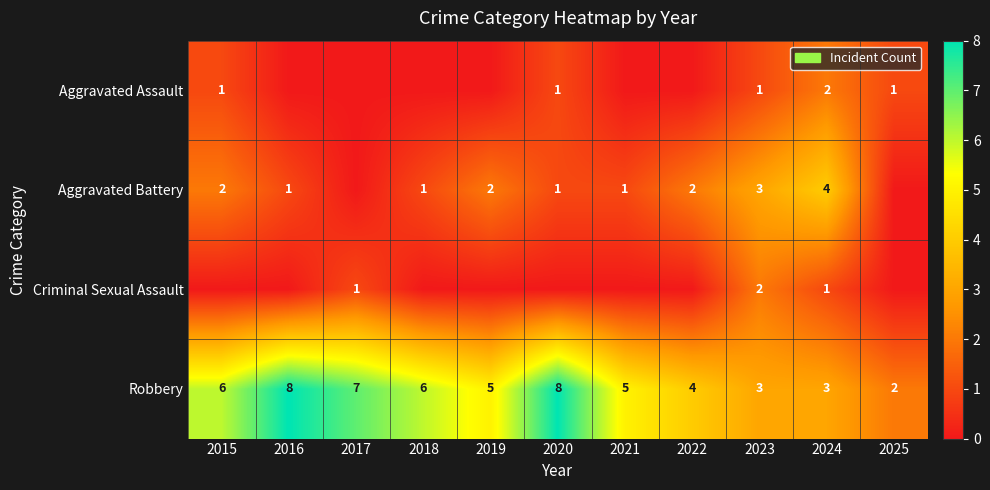

What is the spread (max minus min) of values at 2024?

3